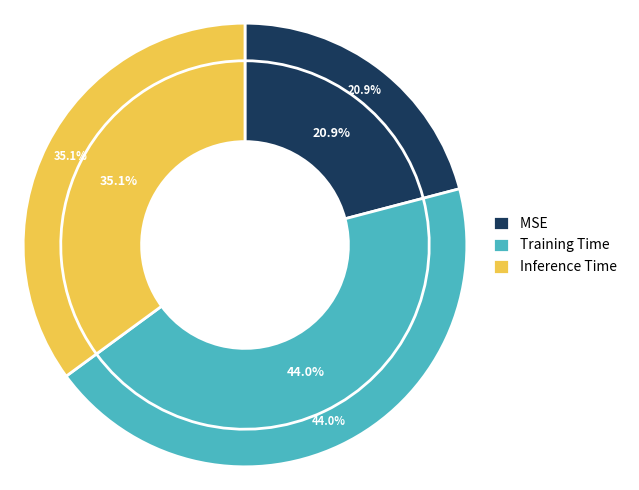

What portion of the pie excludes Inference Time?

64.9%